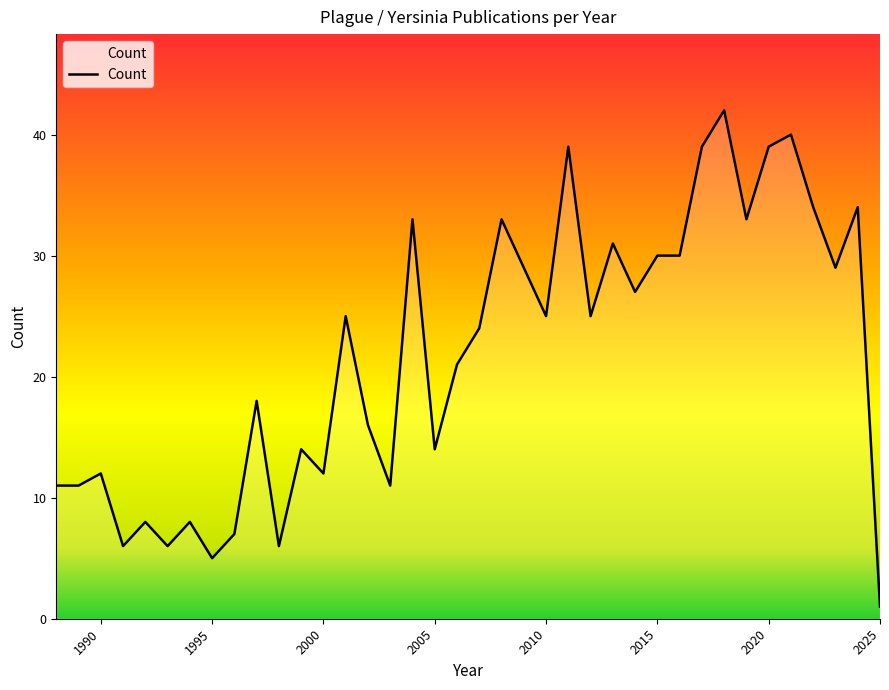

Reading left to right, transcribe all the data shown in this chart.

11	11	12	6	8	6	8	5	7	18	6	14	12	25	16	11	33	14	21	24	33	29	25	39	25	31	27	30	30	39	42	33	39	40	34	29	34	1